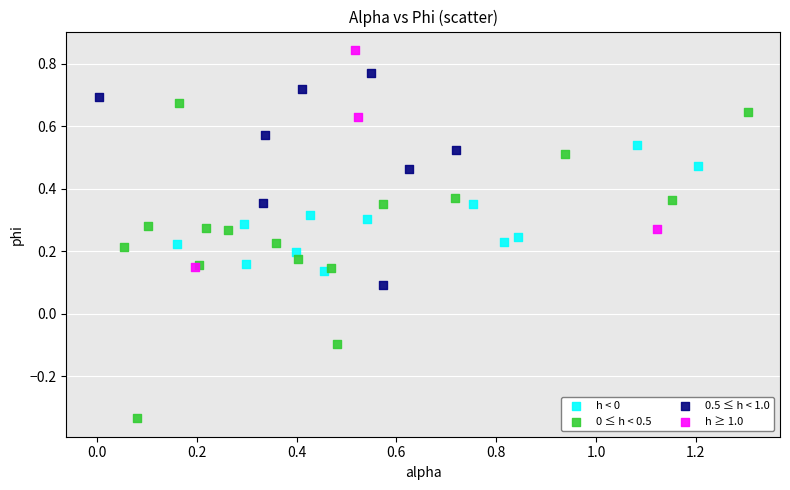

Which series reaches the maximum Y coordinate?

h ≥ 1.0